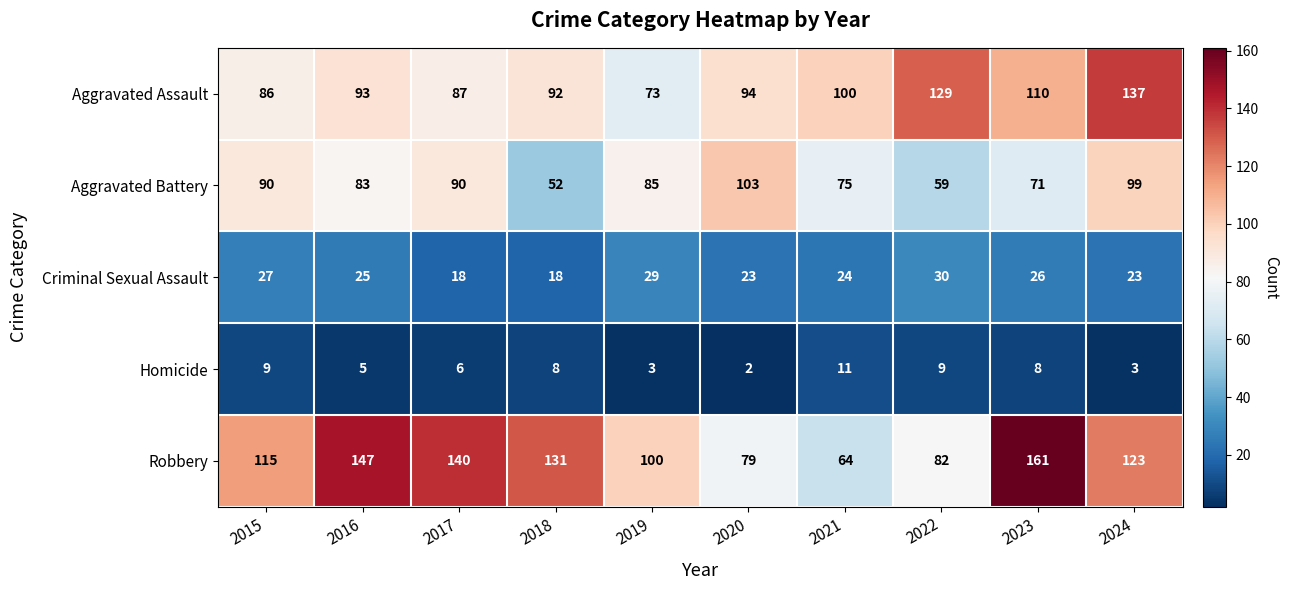

Between 2016 and 2022, which series saw the biggest shift?

Robbery